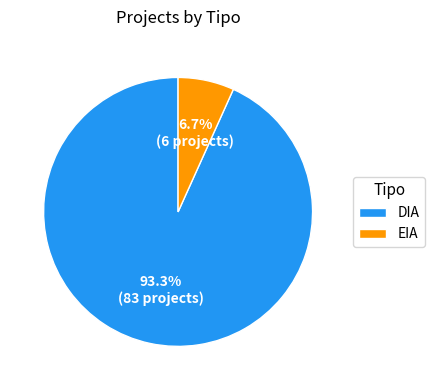

What is the smallest slice in the pie chart?

EIA